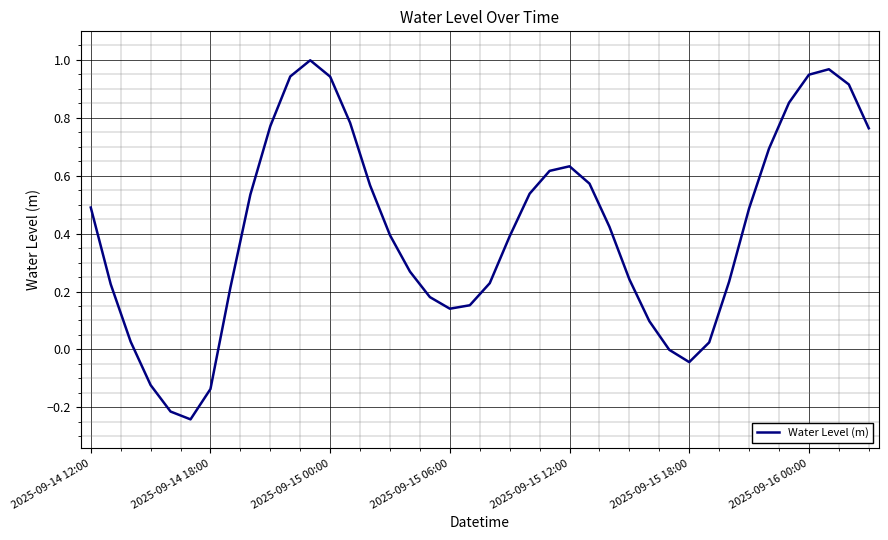

What is the difference between the maximum and minimum values?

1.2